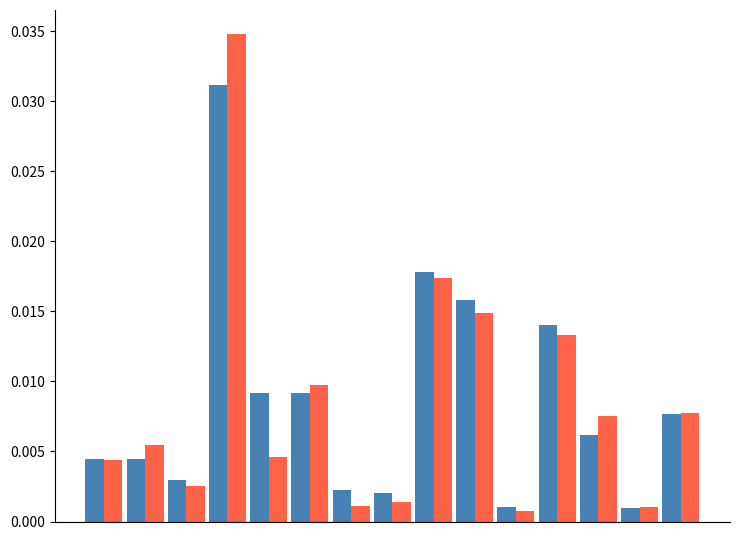

How many bars are there in total?

30